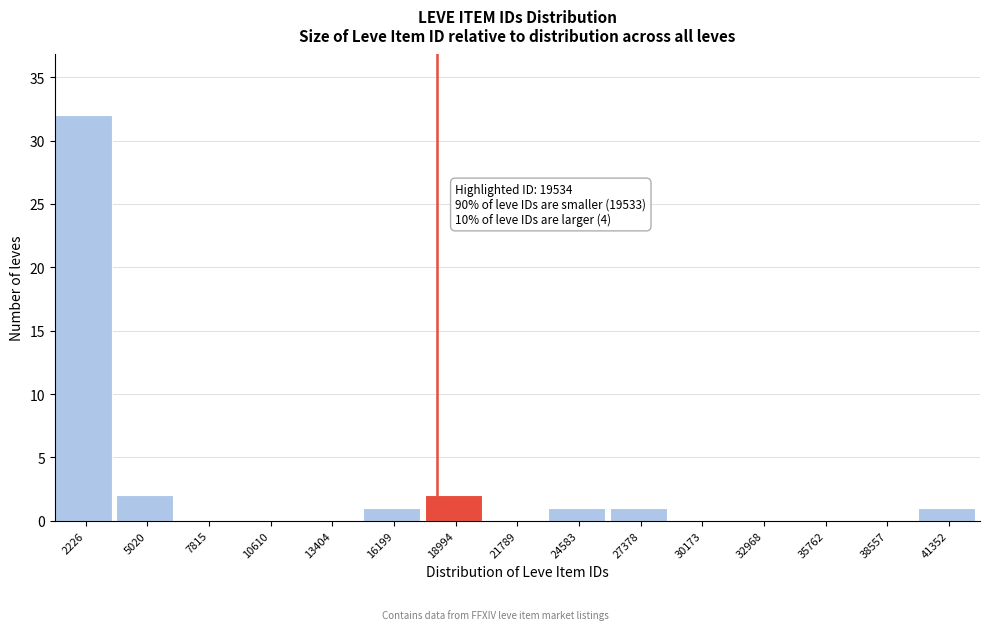

Reading left to right, list all the values displayed in this chart.

2226=32	5020=2	7815=0	10610=0	13404=0	16199=1	18994=2	21789=0	24583=1	27378=1	30173=0	32968=0	35762=0	38557=0	41352=1